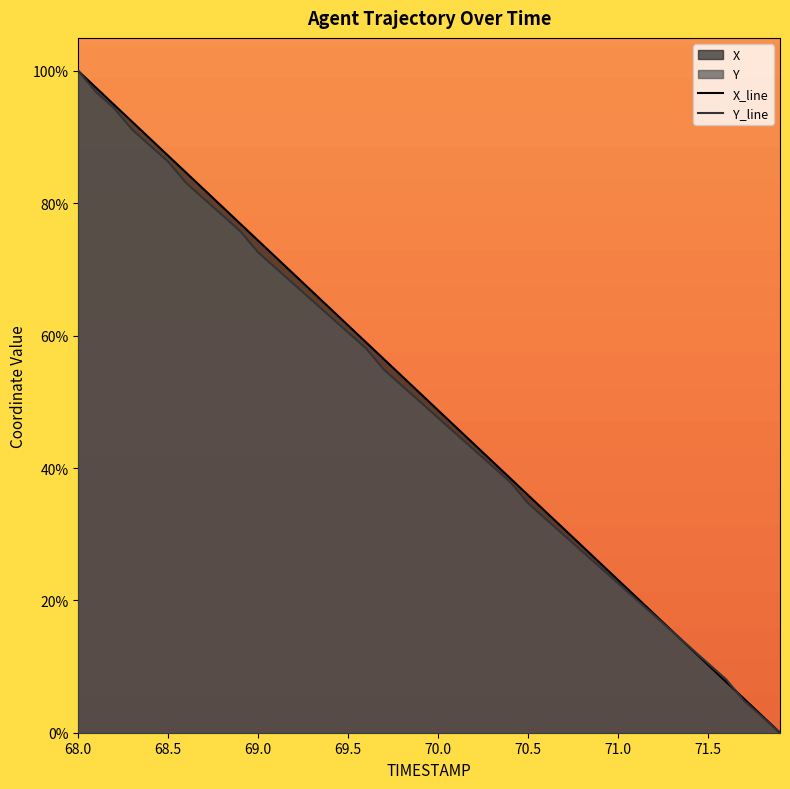

Which category has the highest value in the Y_line series?

68.0